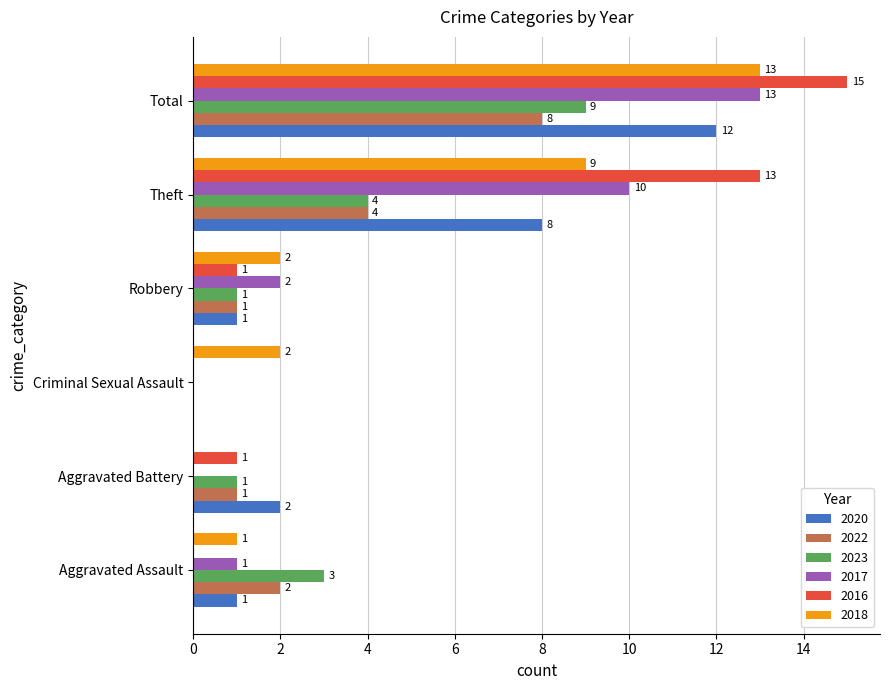

The value of 2017 at Total is 20. True or false?

False